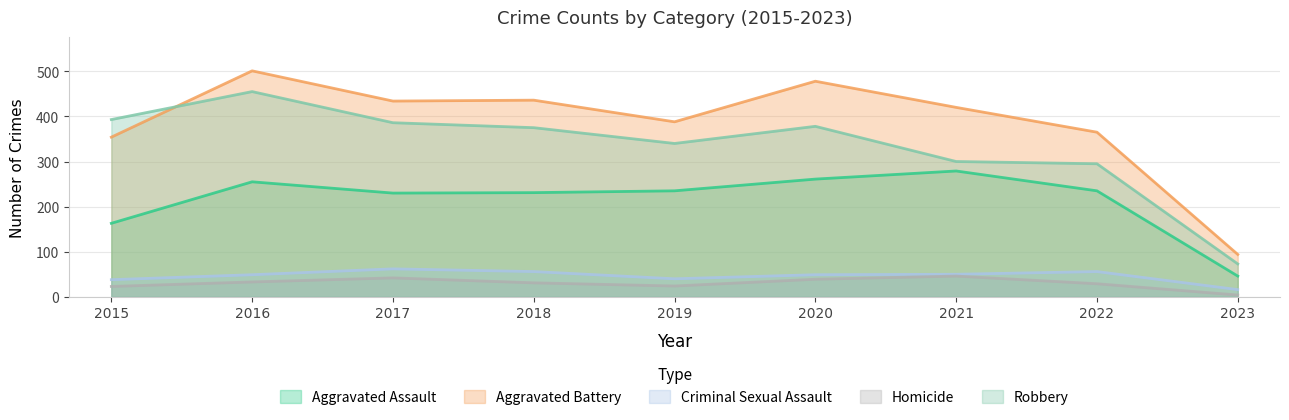

Which series has the largest total across all categories?

Aggravated Battery